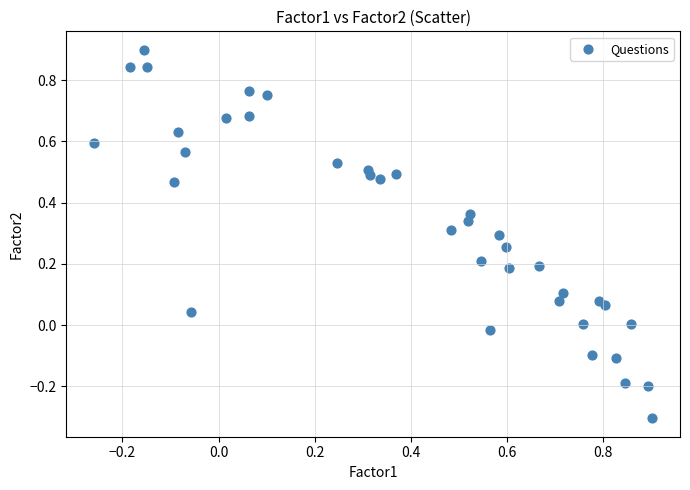

What is the range of Y values (max minus min)?

1.2